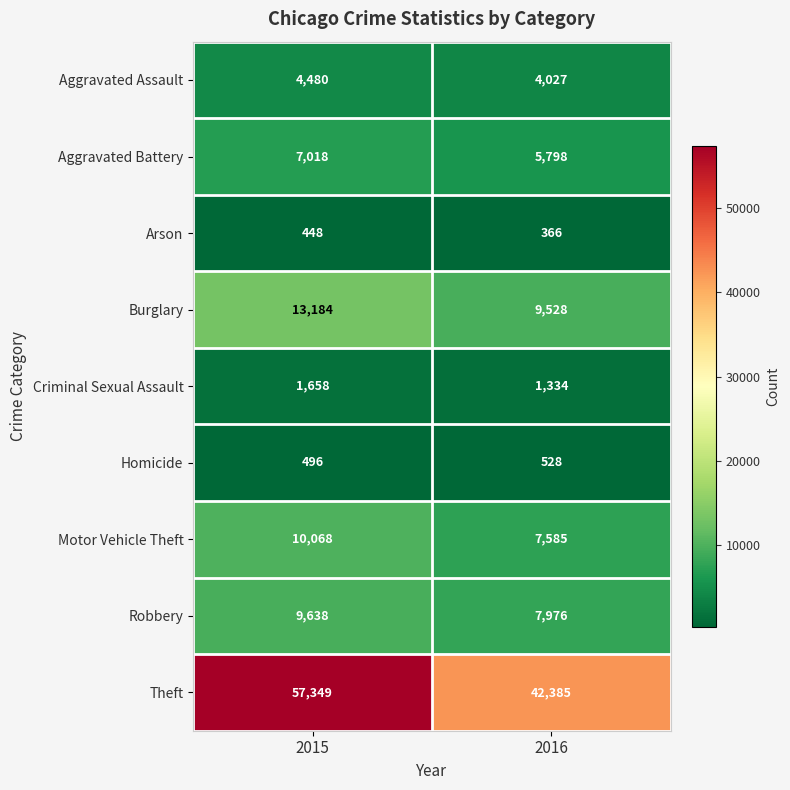

What is the difference between the maximum and minimum values in the Robbery series?

1662